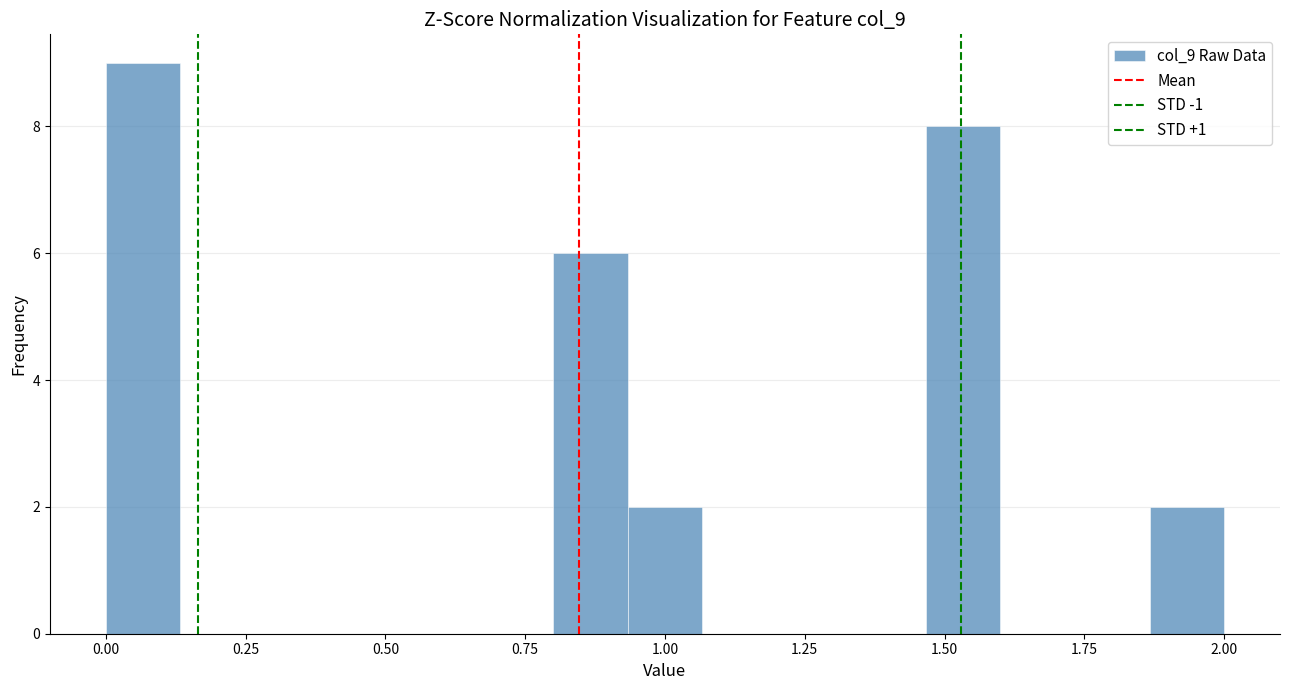

Read against the x-axis, roughly where is the centre of the tallest bar?

0.05